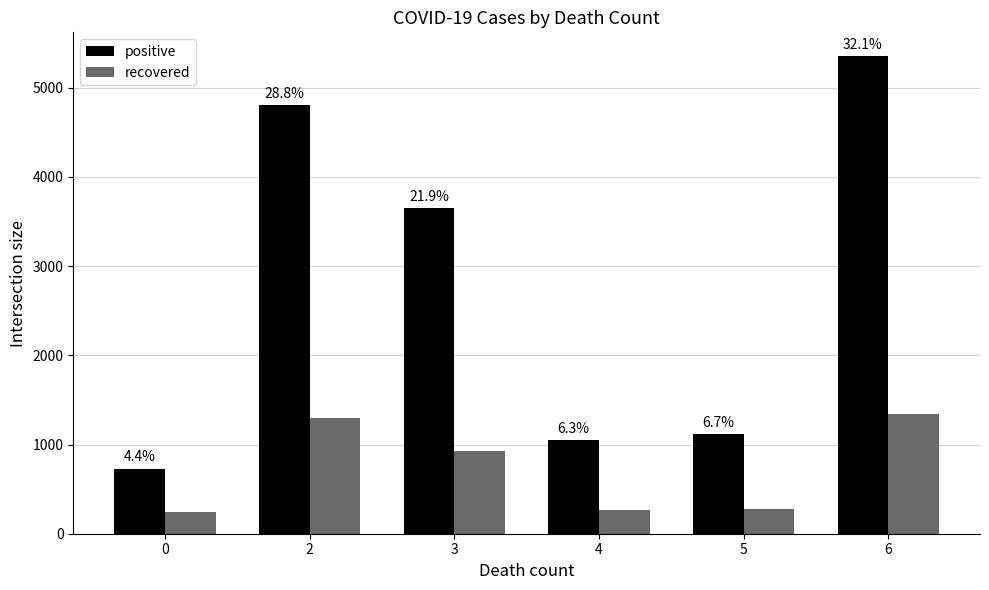

How many bars are there in each group?

2